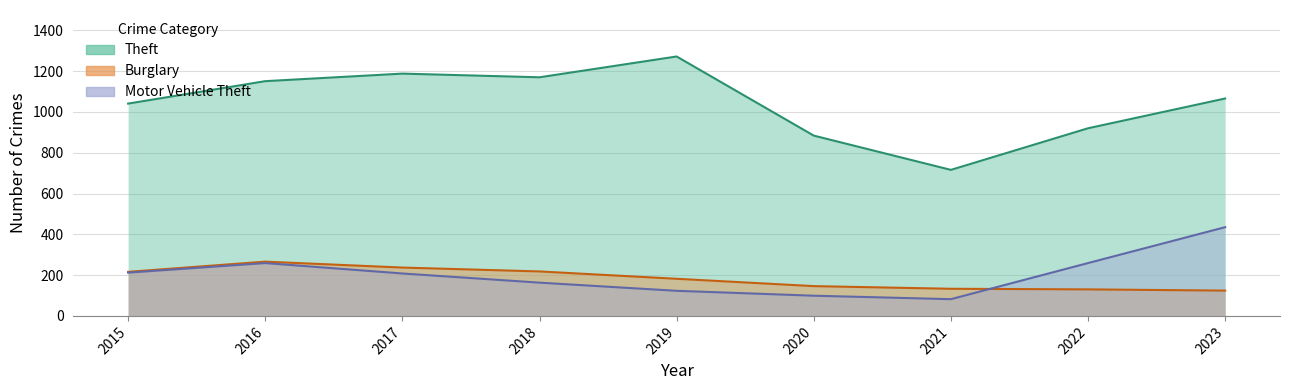

True or false: Theft and Burglary cross at least once.

False